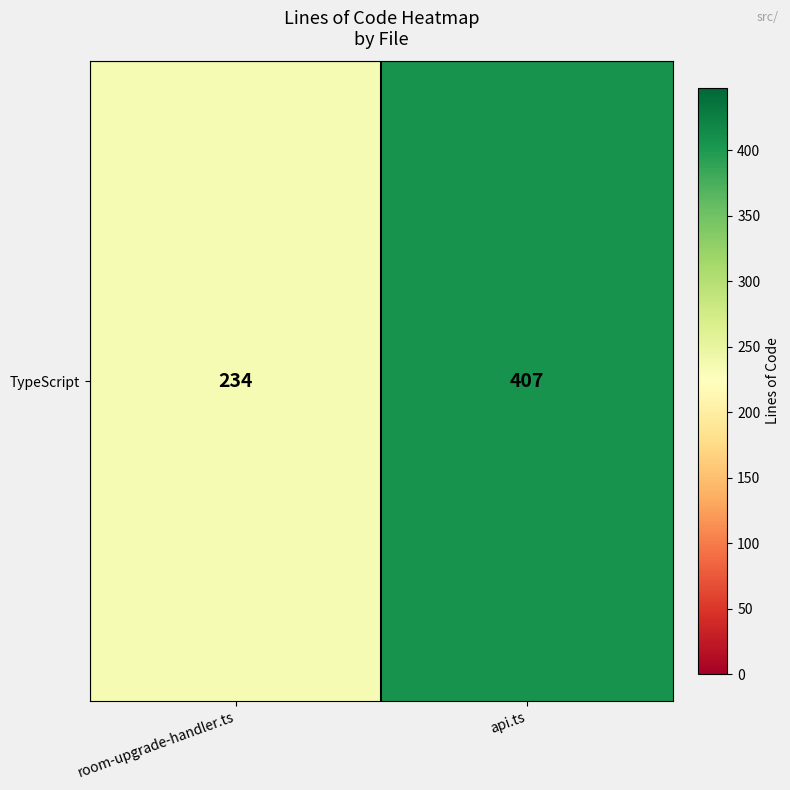

What is the change in value from room-upgrade-handler.ts to api.ts?

+173